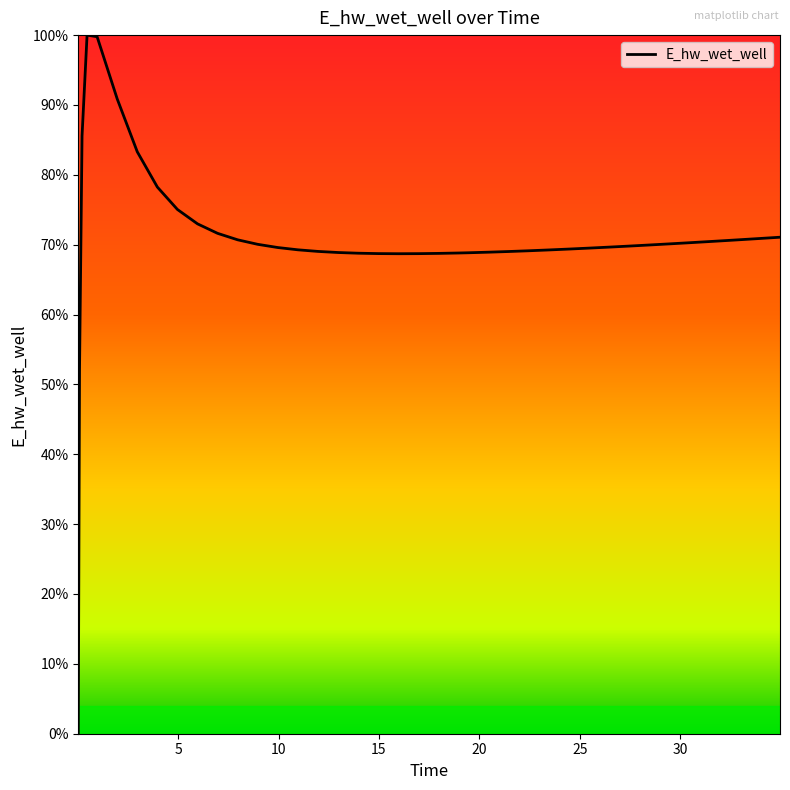

At which label is the value closest to 131849?

0.09375